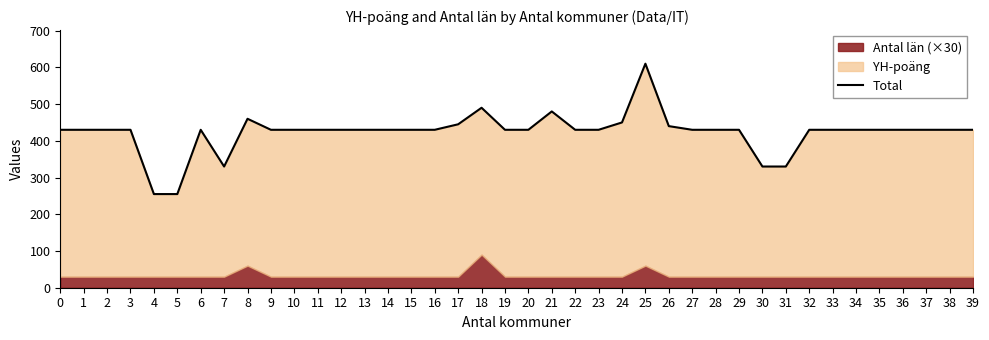

Between 6 and 39, which is larger?

6